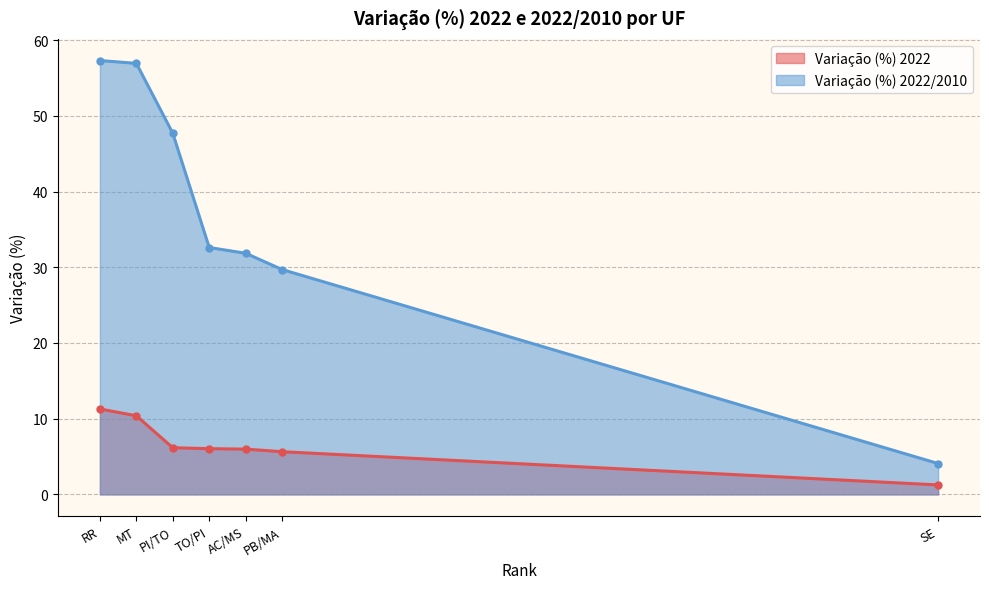

Reading right to left, extract all data points from this chart.

Variação (%) 2022: SE=1.3	PB/MA=5.6	AC/MS=6.0	TO/PI=6.0	PI/TO=6.2	MT=10.4	RR=11.3
Variação (%) 2022/2010: SE=4.1	PB/MA=29.7	AC/MS=31.8	TO/PI=32.6	PI/TO=47.7	MT=56.9	RR=57.3